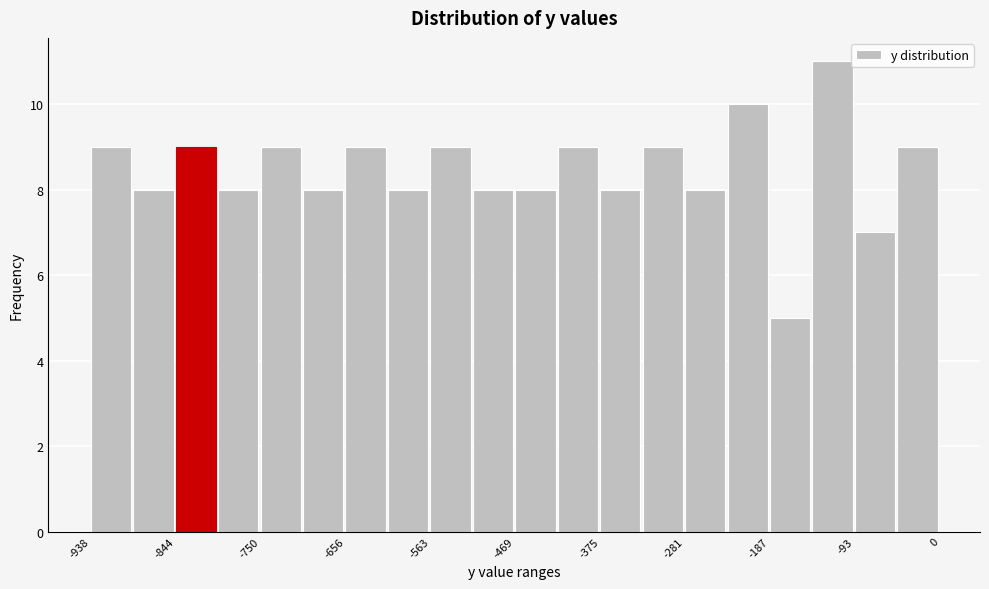

How tall is the bar that spans -420 to -380 on the x-axis? Neither the bar edges nor the heights are printed on the chart, so give them approximately, as read against the axes.

9